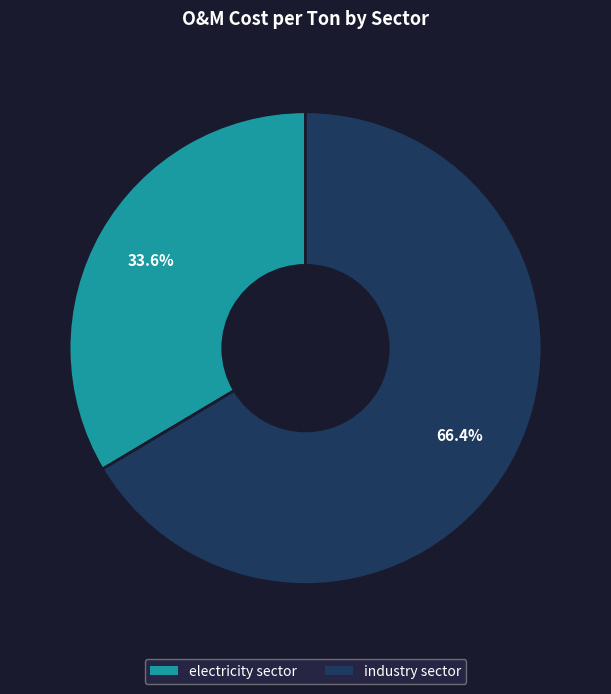

How many segments does this pie chart have?

2